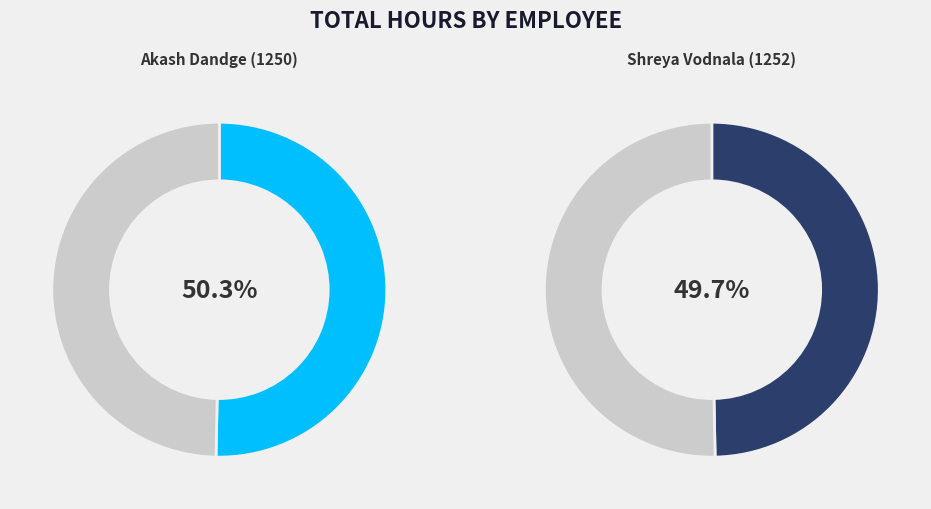

What is the total percentage of Akash Dandge (1250) and Shreya Vodnala (1252)?

100.0%